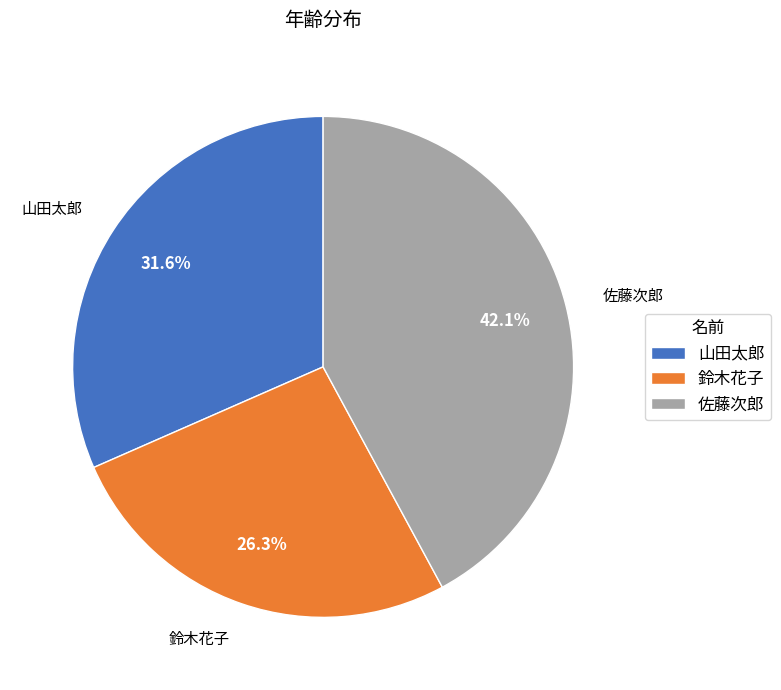

Rank the categories by value from highest to lowest.

佐藤次郎, 山田太郎, 鈴木花子